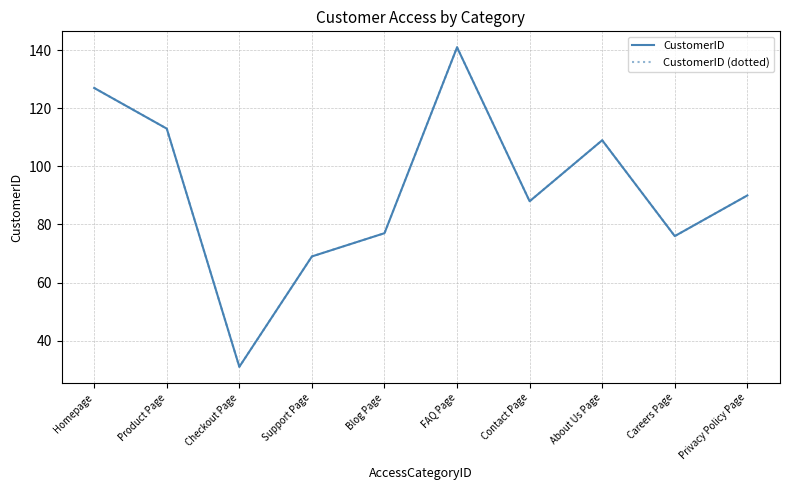

List the labels in order of CustomerID value, largest first.

FAQ Page, Homepage, Product Page, About Us Page, Privacy Policy Page, Contact Page, Blog Page, Careers Page, Support Page, Checkout Page